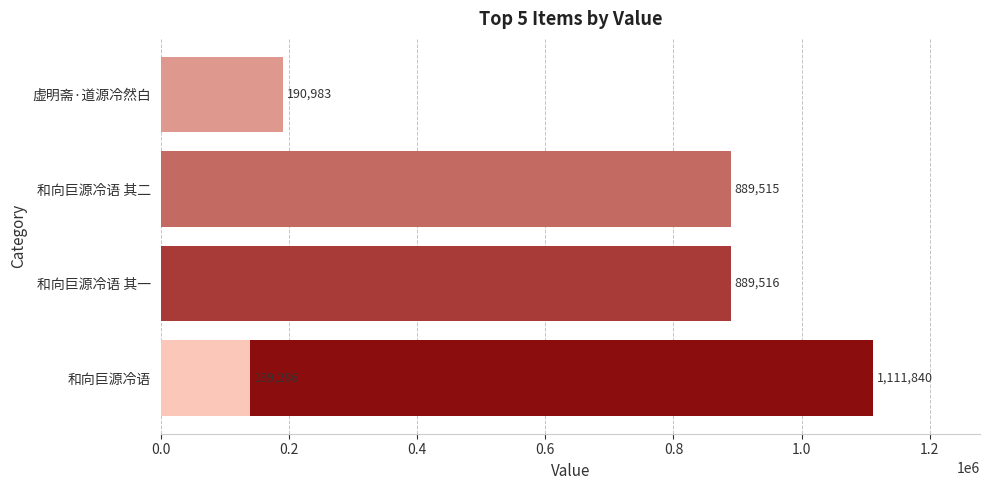

What is the ratio of the value at 0.8 to the value at 0.2?

0.2